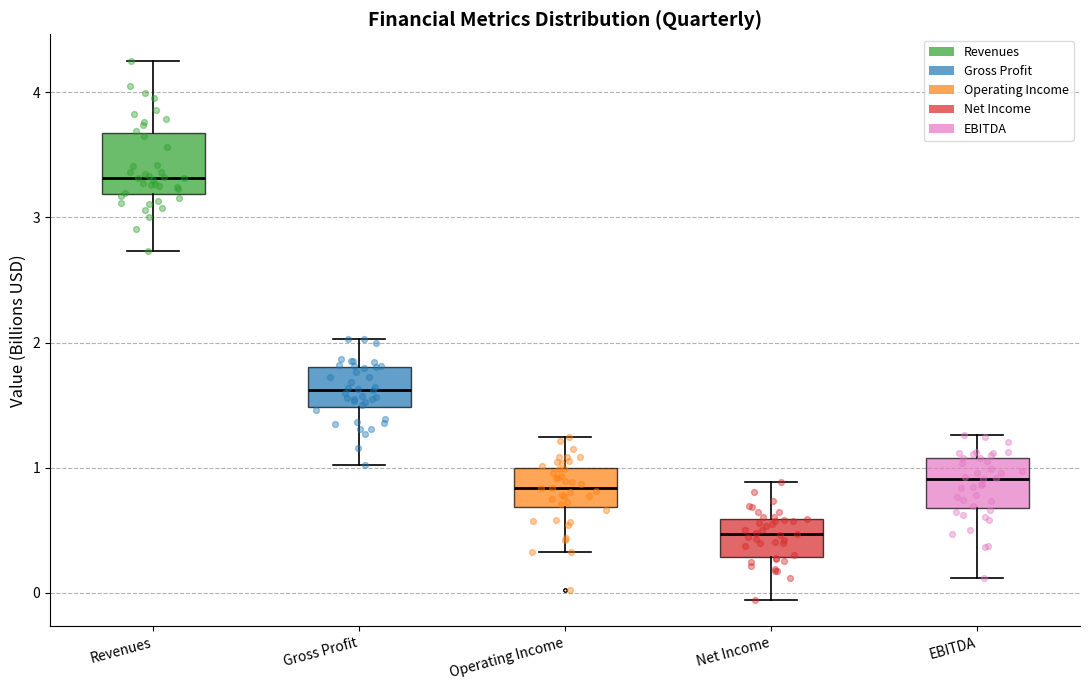

Reading left to right, read every box against the y-axis: the position of its median line, the range the box covers, and the ends of its whiskers. The values are not printed on the chart, so give them approximately, as read against the axis.

Revenues: median 3.3, box 3.2 to 3.7, whiskers 2.7 to 4.2
Gross Profit: median 1.6, box 1.5 to 1.8, whiskers 1.0 to 2.0
Operating Income: median 0.8, box 0.7 to 1.0, whiskers 0.3 to 1.2
Net Income: median 0.5, box 0.3 to 0.6, whiskers -0.1 to 0.9
EBITDA: median 0.9, box 0.7 to 1.1, whiskers 0.1 to 1.3